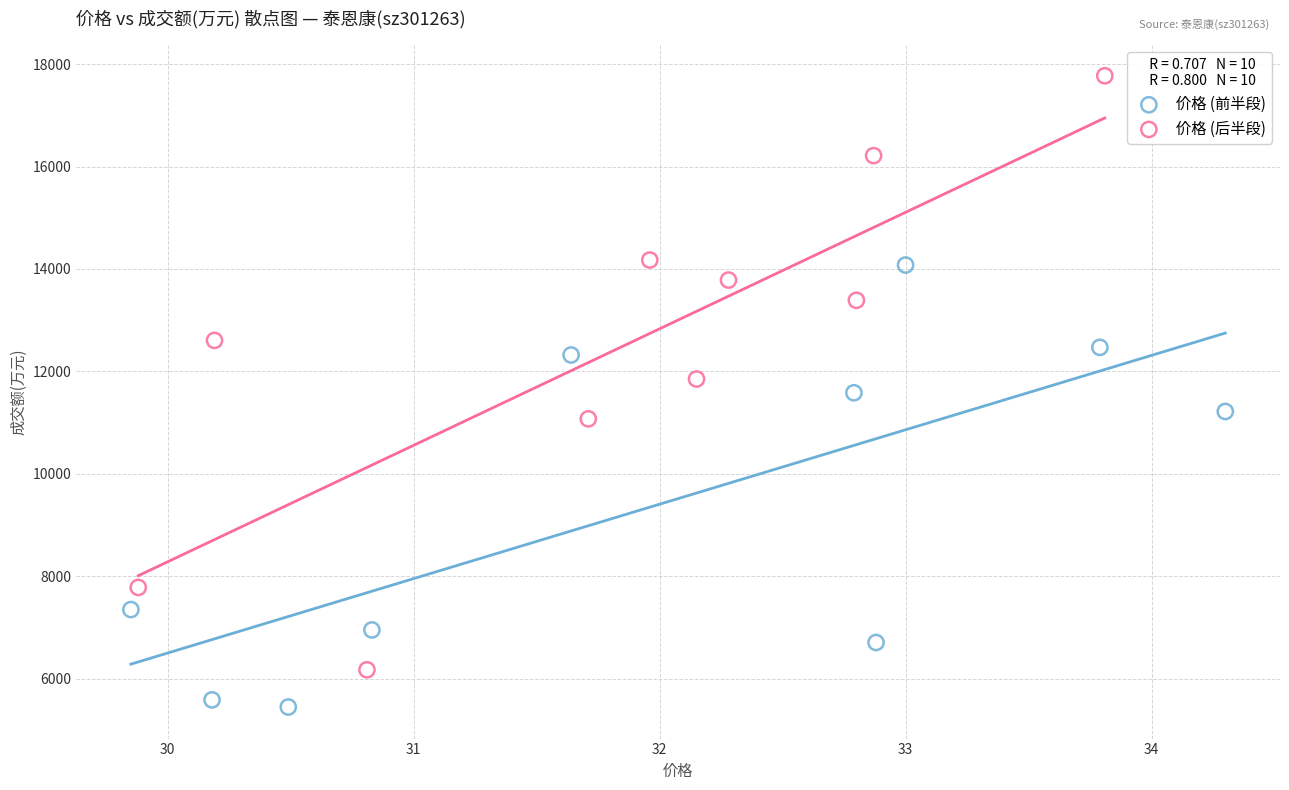

Which series reaches the maximum Y coordinate?

价格 (后半段)